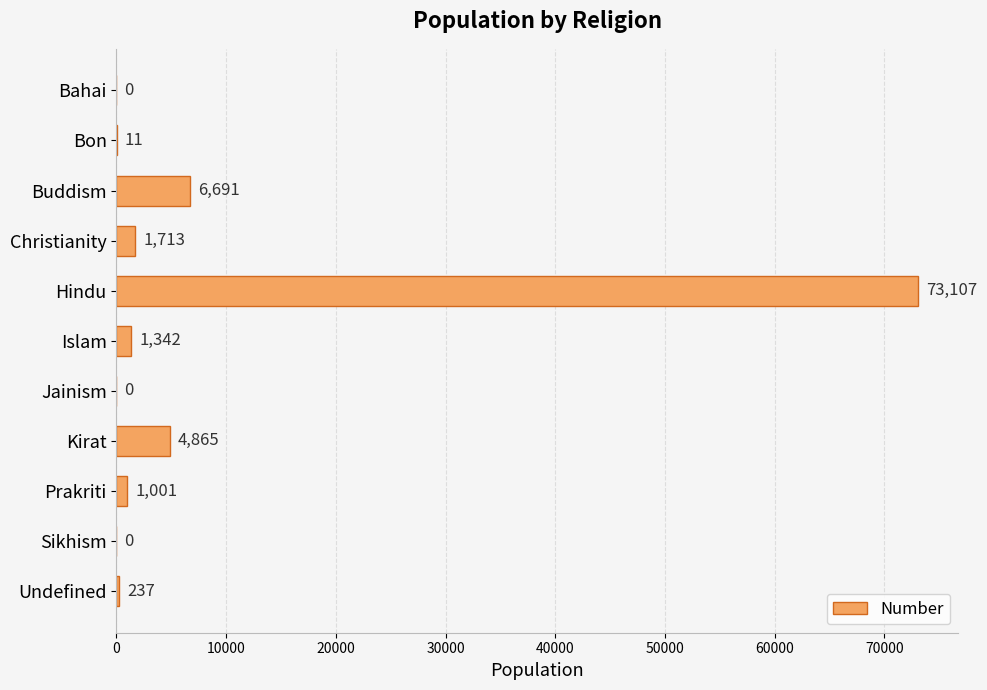

What value does the data have at Bon, to the nearest 10?

10